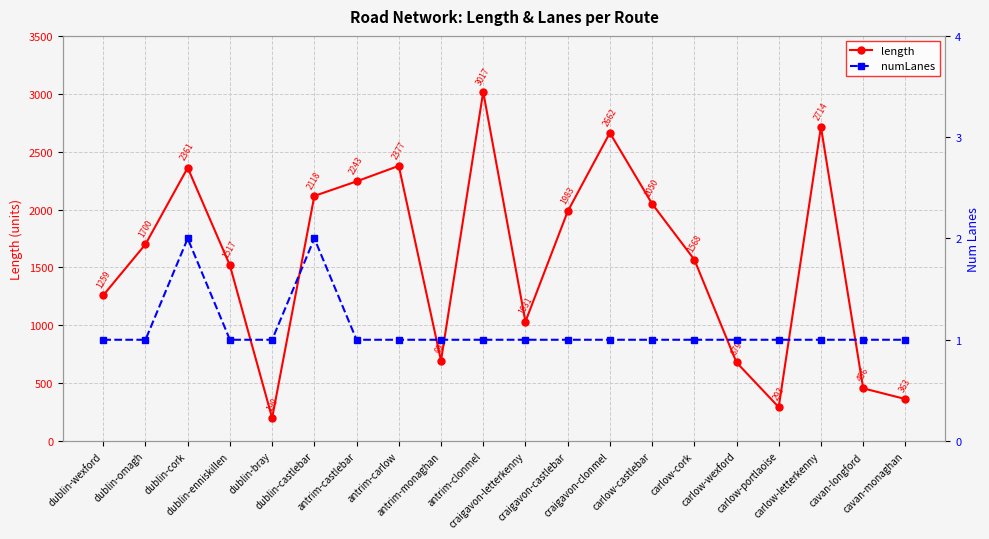

What is the spread (max minus min) of values at antrim-monaghan?

693.5